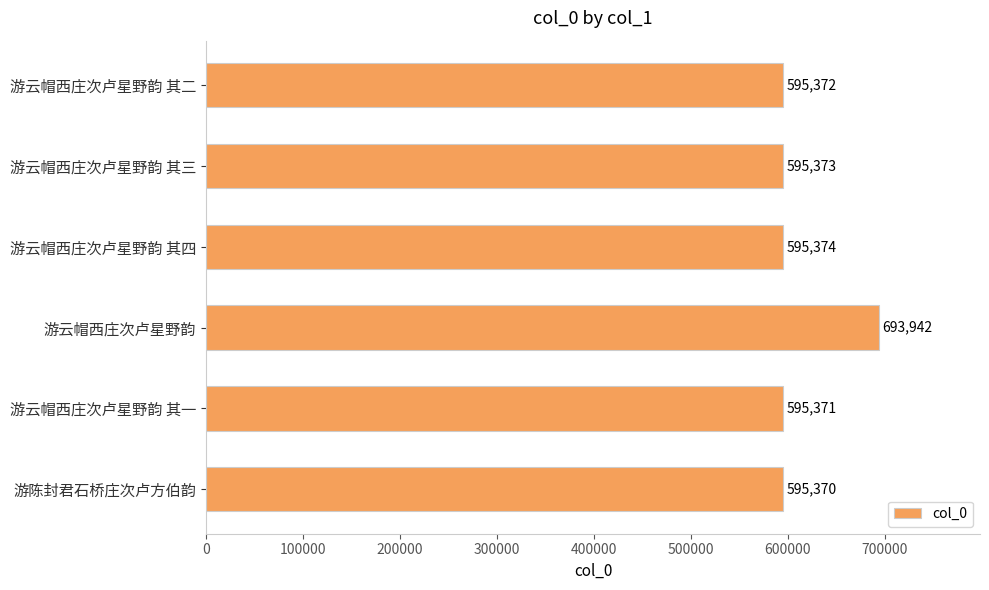

The chart shows a value of 179428 at 游云帽西庄次卢星野韵 其四. True or false?

False